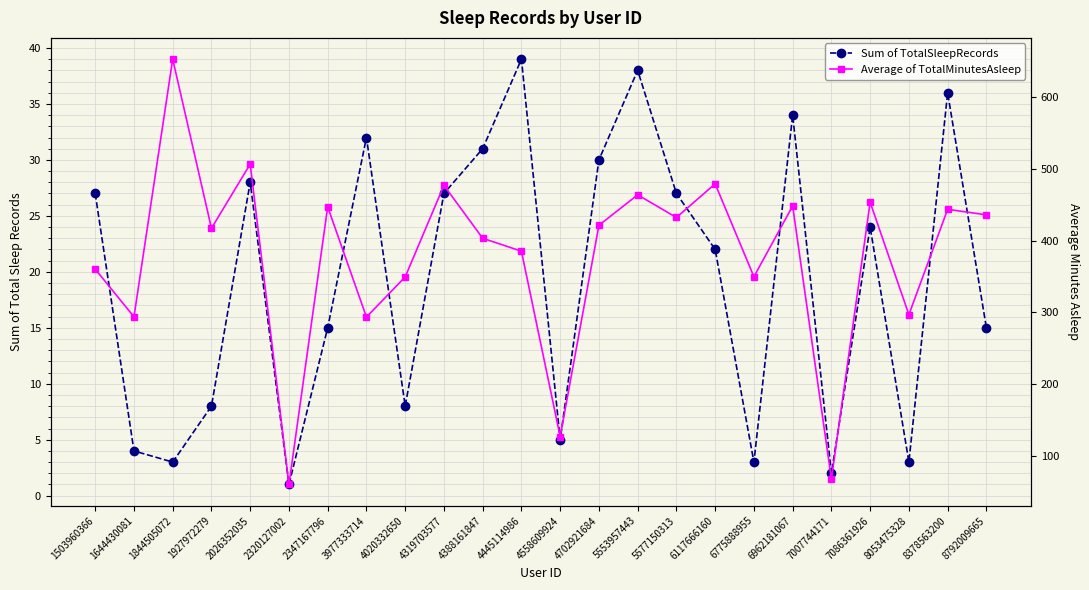

Which series has the widest spread of values?

Average of TotalMinutesAsleep